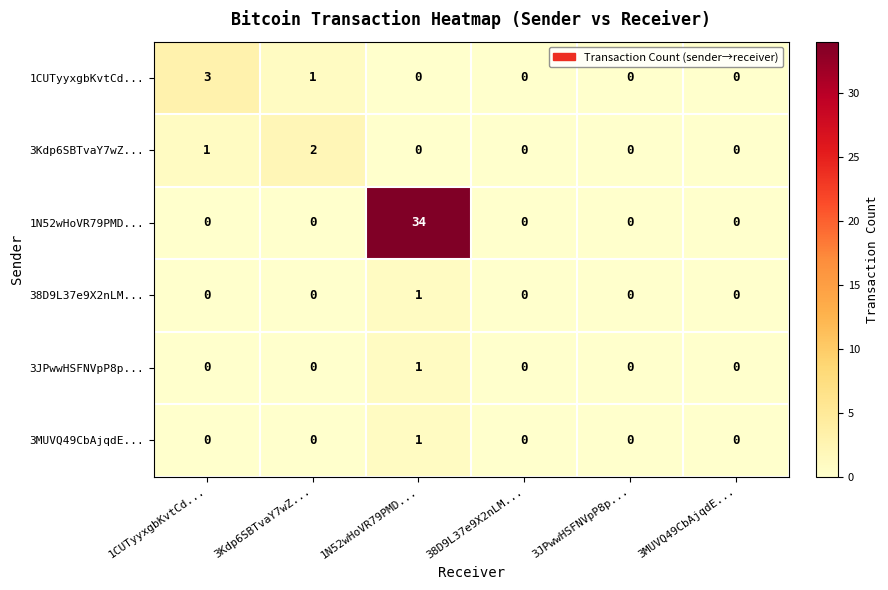

What is the total value across all series at 3Kdp6SBTvaY7wZ...?

3